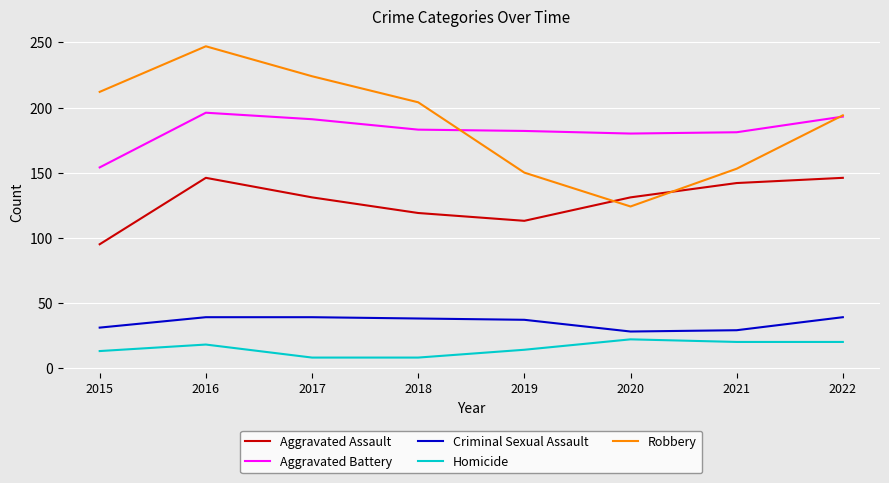

What is the minimum value shown in the chart?

8